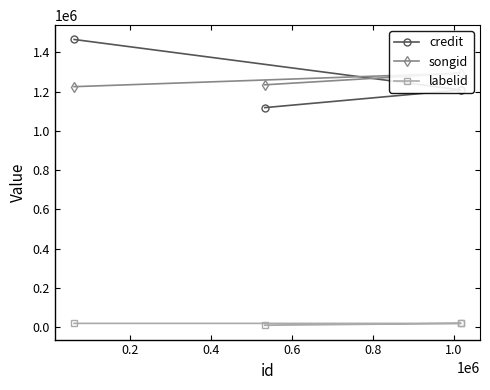

What is the highest value of the credit series?

1466344